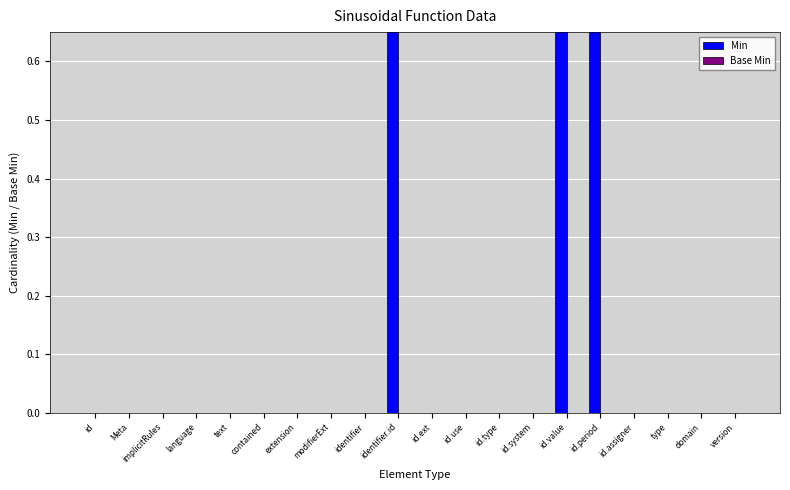

At which label does Base Min reach its peak?

id